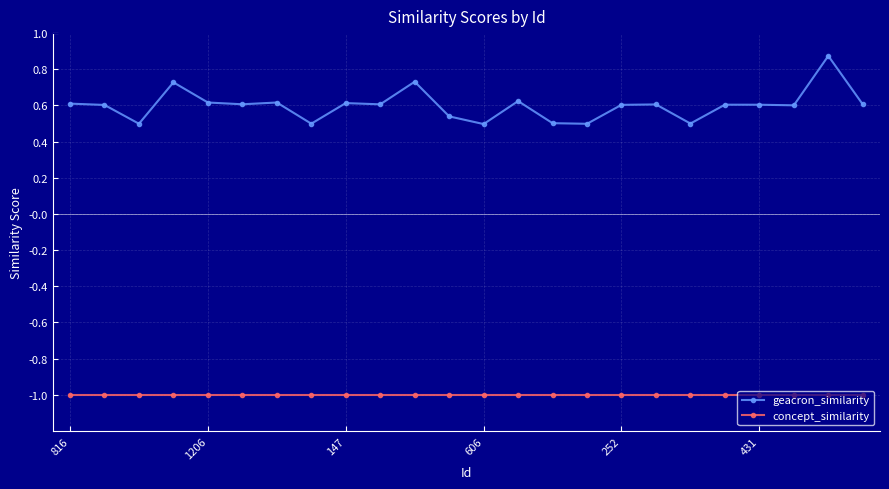

How many geacron_similarity values are between 0 and 1?

24